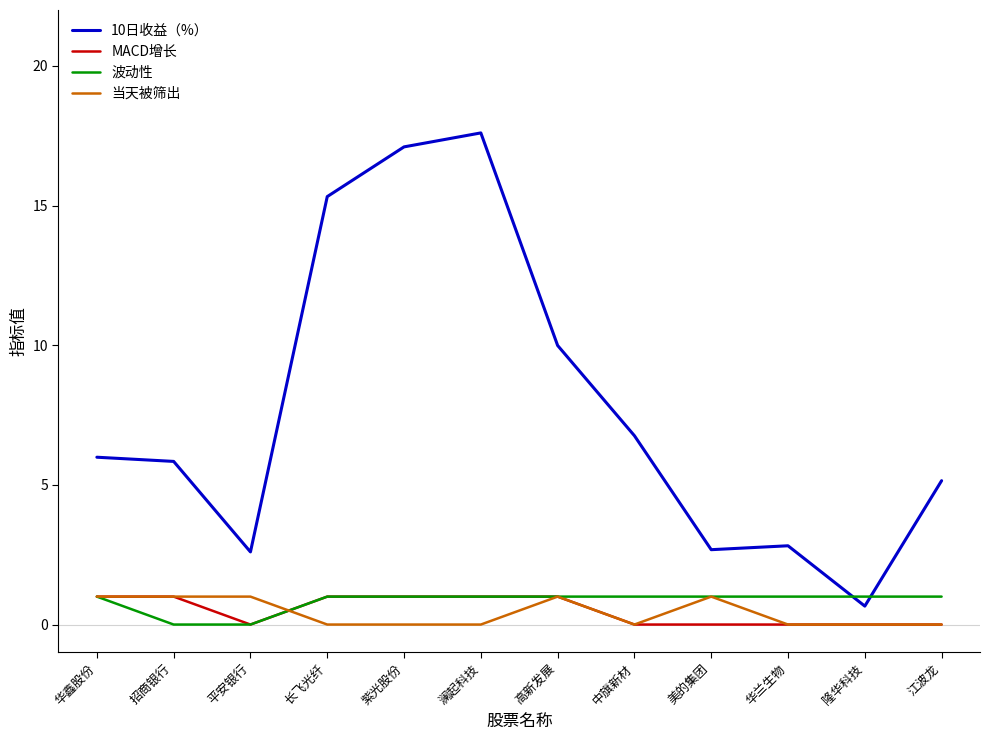

What position from the right is 中旗新材?

5